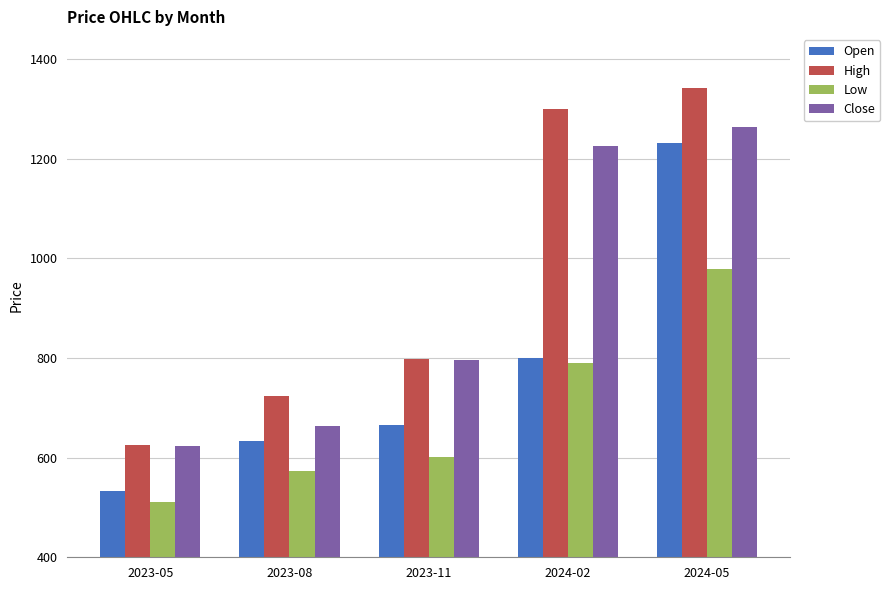

What is the difference between the Low values at 2023-11 and 2024-02?

188.8